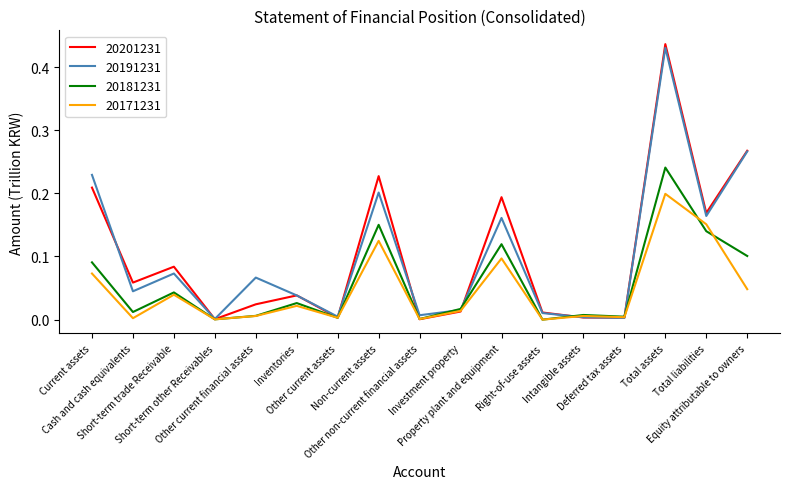

Is it true that 20181231 equals 0.0 at Short-term trade Receivable?

True